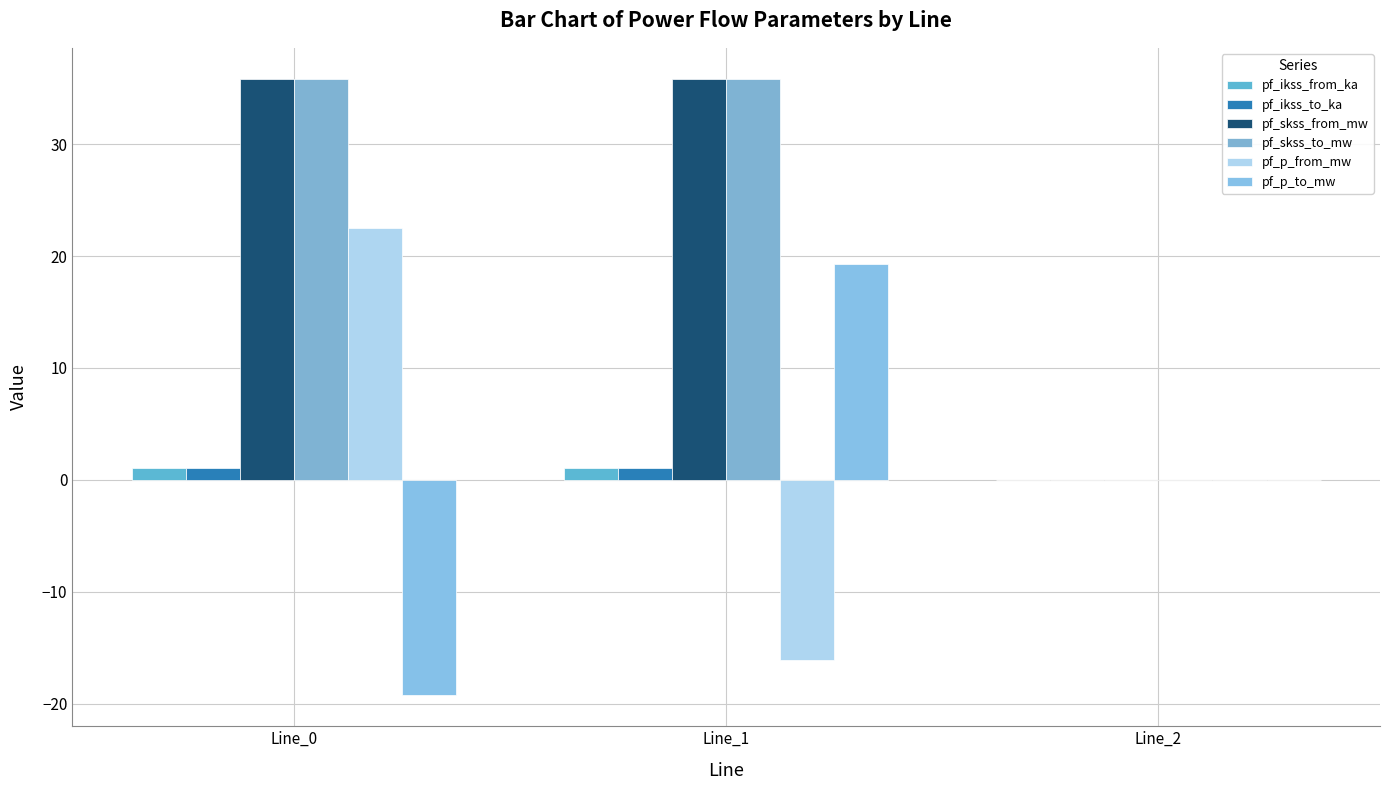

What is the sum of the pf_p_to_mw values at Line_1 and Line_2?

19.3